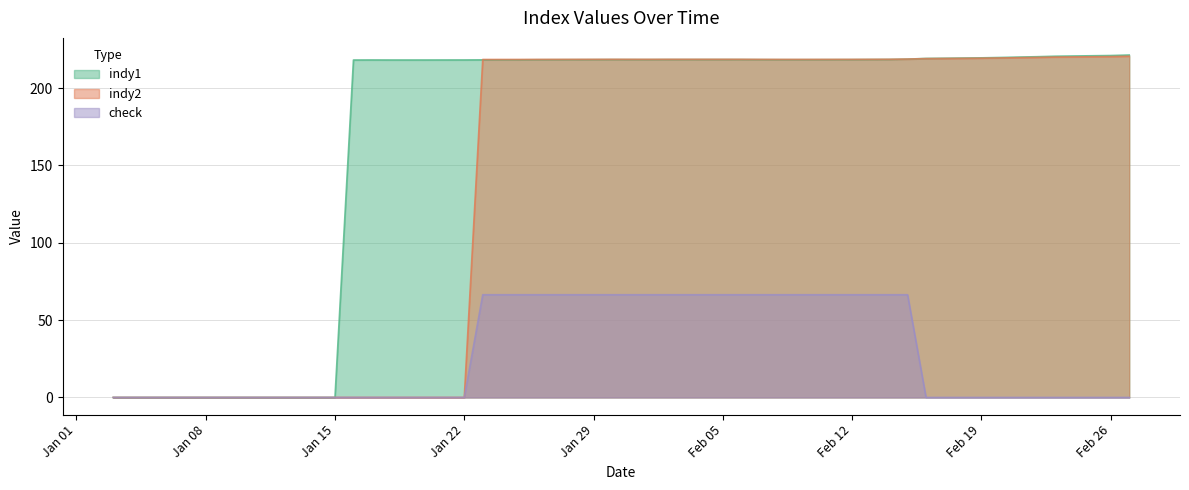

How many lines are shown in the chart?

3